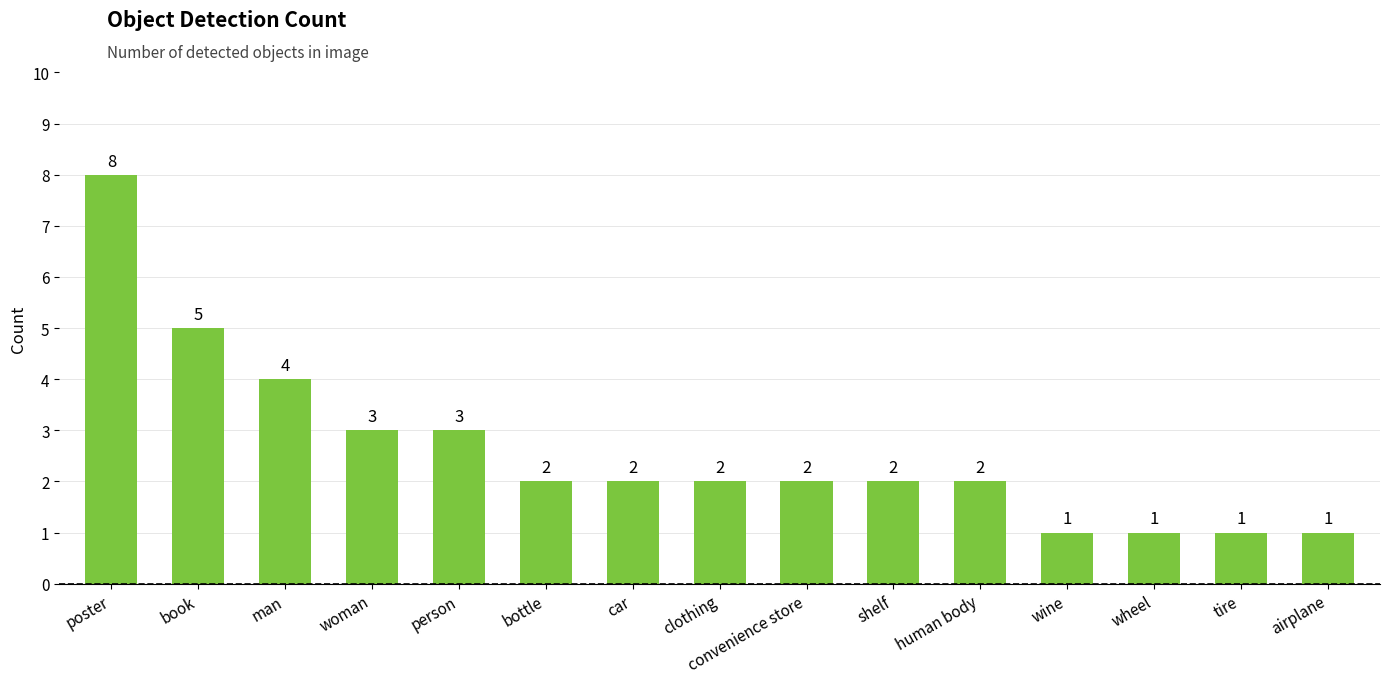

Is it true that the value at poster is 12?

False